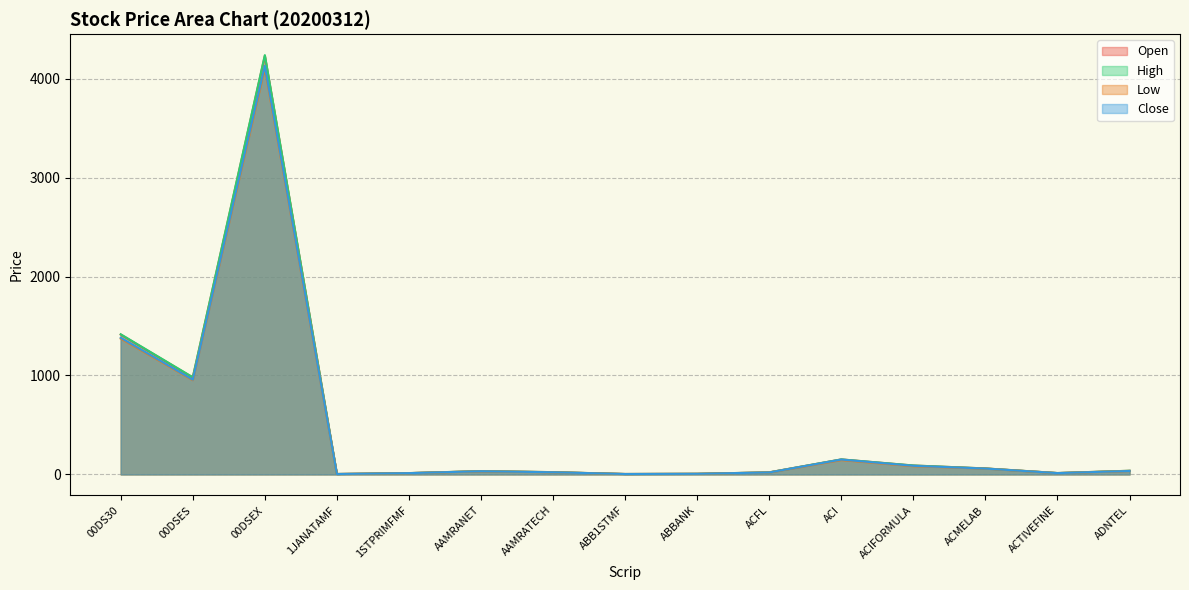

Reading right to left, what are all the values shown in this chart?

Open: ADNTEL=36.9	ACTIVEFINE=14.0	ACMELAB=60.5	ACIFORMULA=90.0	ACI=151.8	ACFL=21.0	ABBANK=6.3	ABB1STMF=4.3	AAMRATECH=23.2	AAMRANET=33.0	1STPRIMFMF=13.5	1JANATAMF=4.3	00DSEX=4231.5	00DSES=979.6	00DS30=1413.6
High: ADNTEL=37.3	ACTIVEFINE=14.2	ACMELAB=60.5	ACIFORMULA=90.5	ACI=151.8	ACFL=21.0	ABBANK=6.4	ABB1STMF=4.3	AAMRATECH=23.2	AAMRANET=33.6	1STPRIMFMF=13.5	1JANATAMF=4.3	00DSEX=4238.1	00DSES=982.2	00DS30=1416.6
Low: ADNTEL=34.6	ACTIVEFINE=13.2	ACMELAB=59.0	ACIFORMULA=83.0	ACI=144.9	ACFL=19.9	ABBANK=6.2	ABB1STMF=4.3	AAMRATECH=21.7	AAMRANET=31.9	1STPRIMFMF=12.9	1JANATAMF=4.2	00DSEX=4105.1	00DSES=952.3	00DS30=1372.7
Close: ADNTEL=34.9	ACTIVEFINE=13.3	ACMELAB=59.3	ACIFORMULA=87.0	ACI=150.1	ACFL=20.0	ABBANK=6.3	ABB1STMF=4.3	AAMRATECH=21.9	AAMRANET=32.2	1STPRIMFMF=13.1	1JANATAMF=4.3	00DSEX=4130.0	00DSES=957.8	00DS30=1381.6